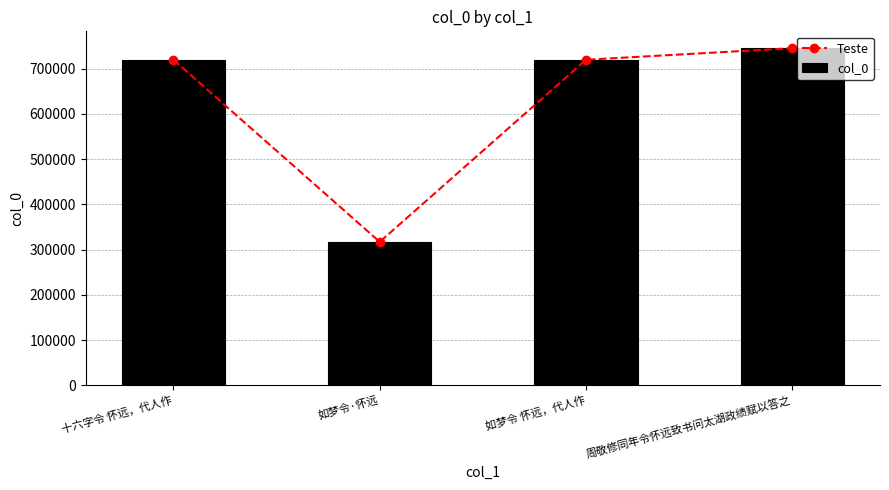

True or false: Teste has a value of 188891 at 十六字令 怀远，代人作.

False